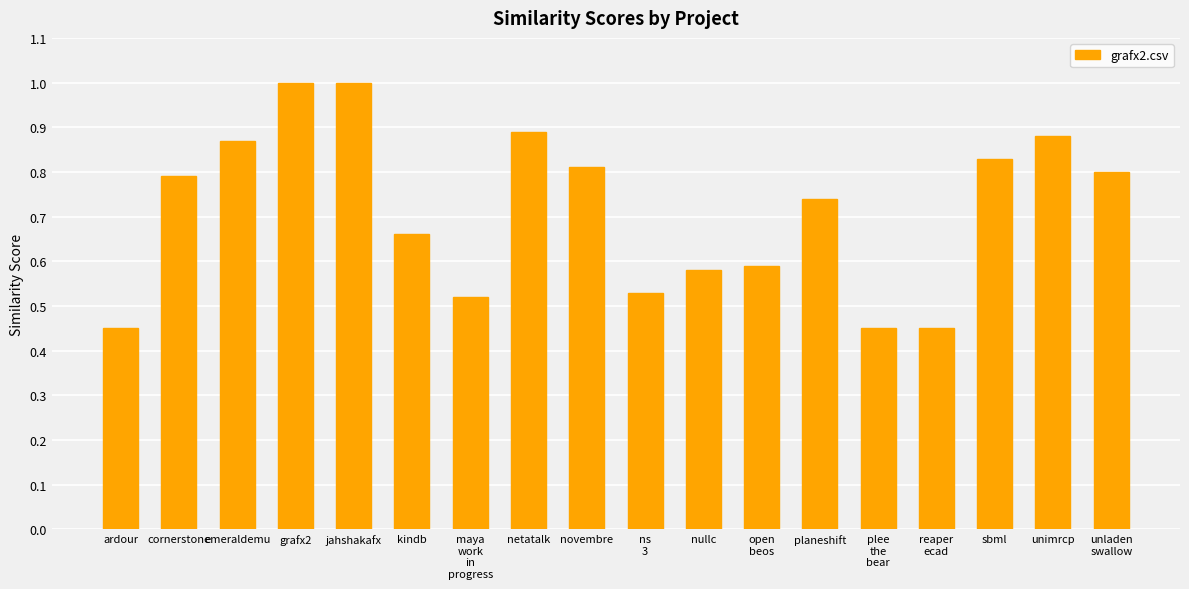

Is it true that the value at cornerstone is 1.0?

False